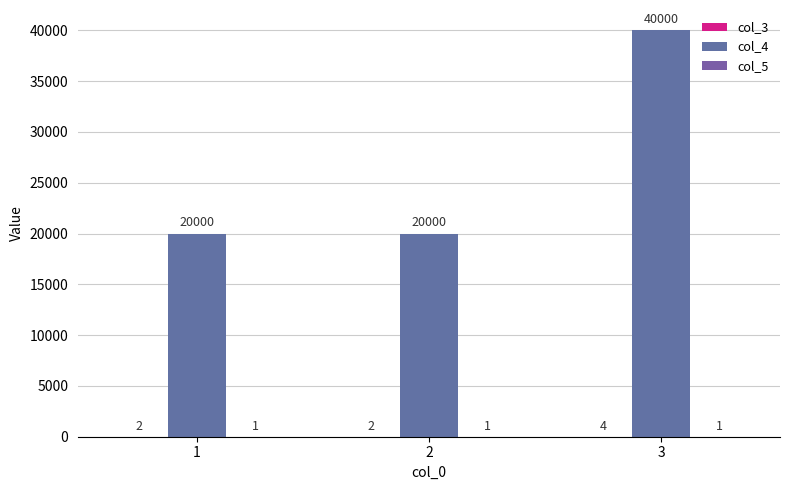

What is the highest value of the col_3 series?

4